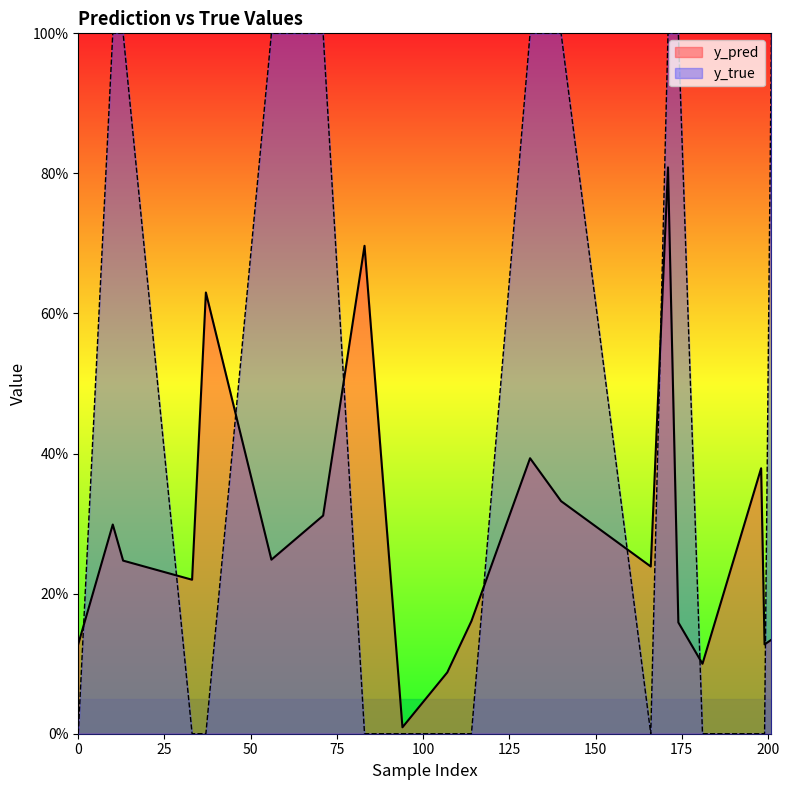

List the series in order of their overall mean, highest first.

y_true, y_pred